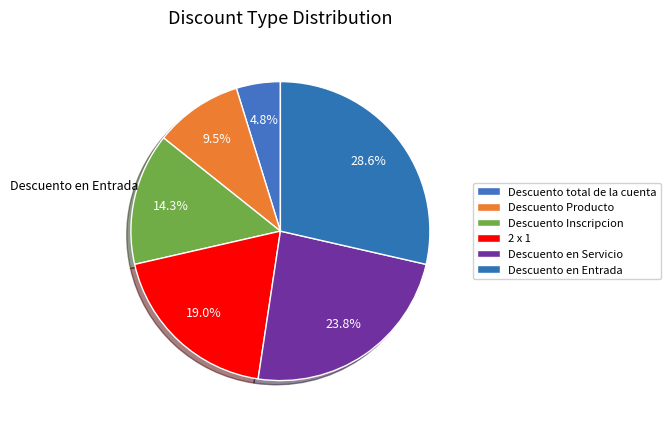

How many segments does this pie chart have?

6